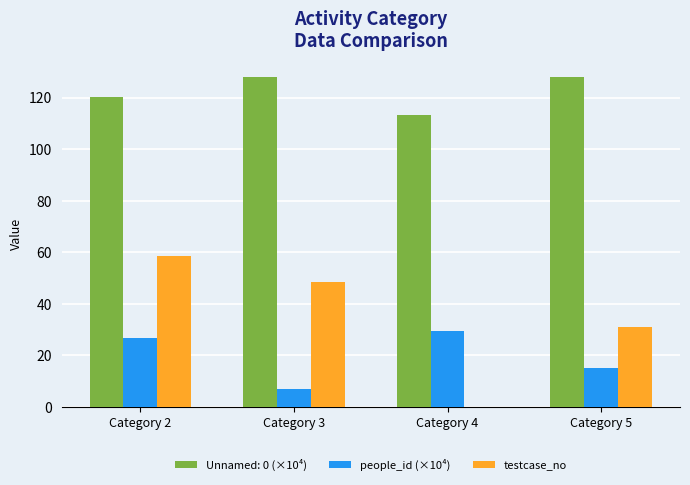

Is it true that testcase_no equals 86.4 at Category 2?

False